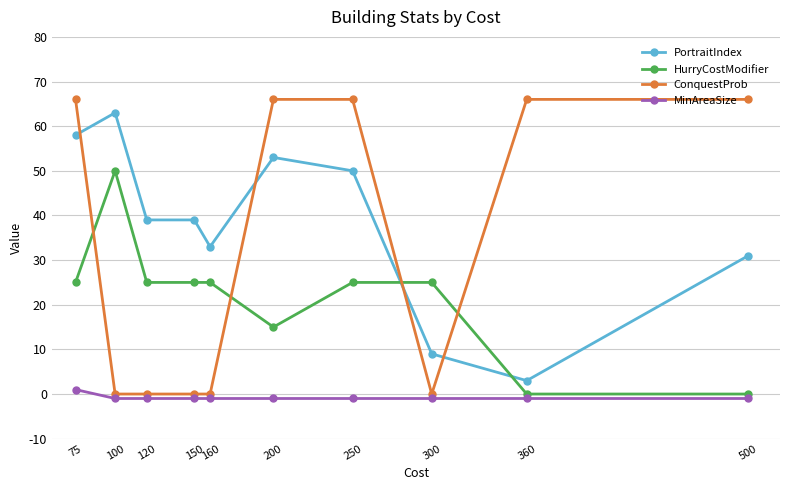

Which series ends up on top after the final intersection of ConquestProb and HurryCostModifier?

ConquestProb